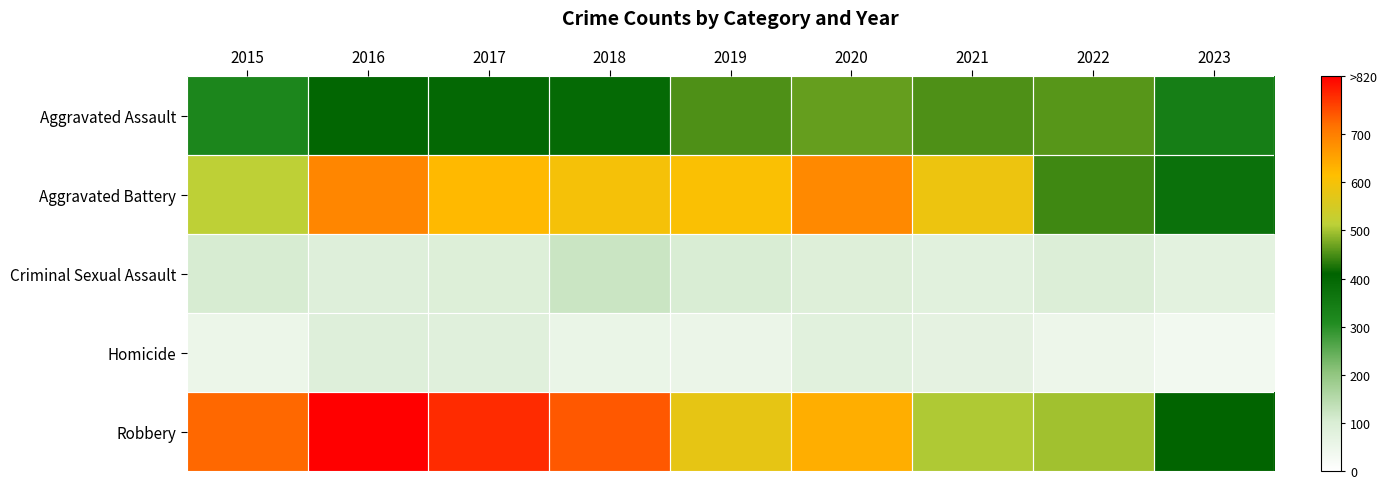

Reading right to left, transcribe all the data shown in this chart.

Aggravated Assault: 2023=342	2022=457	2021=452	2020=466	2019=452	2018=392	2017=396	2016=402	2015=323
Aggravated Battery: 2023=374	2022=445	2021=587	2020=686	2019=608	2018=600	2017=623	2016=691	2015=515
Criminal Sexual Assault: 2023=75	2022=93	2021=81	2020=89	2019=102	2018=123	2017=91	2016=87	2015=105
Homicide: 2023=35	2022=49	2021=69	2020=81	2019=53	2018=56	2017=82	2016=87	2015=50
Robbery: 2023=411	2022=497	2021=506	2020=637	2019=577	2018=741	2017=780	2016=819	2015=726